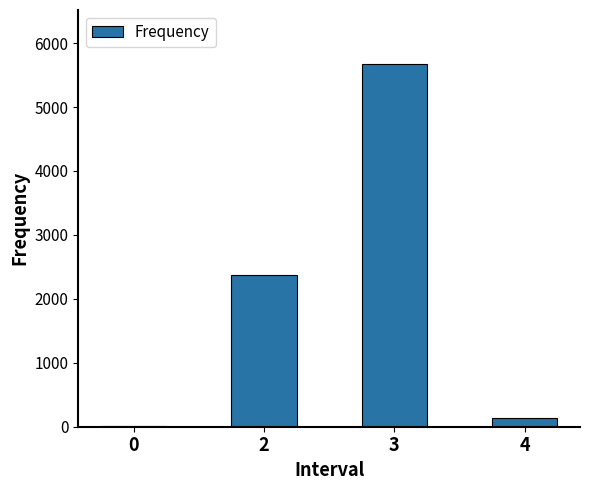

What is the average value?

2048